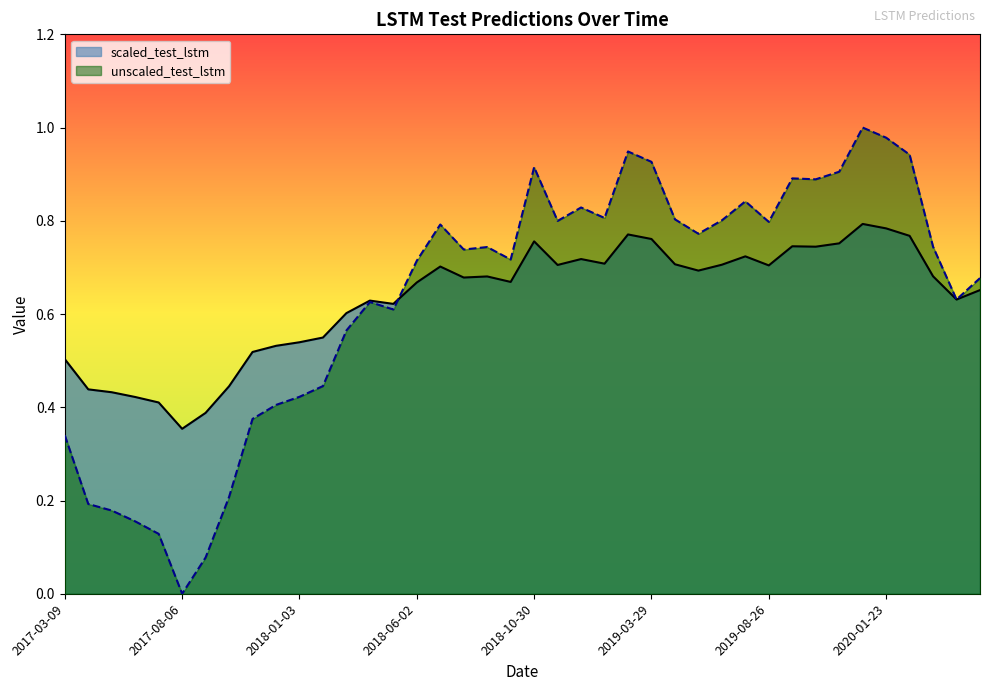

How many values in the unscaled_test_lstm series exceed 0?

39